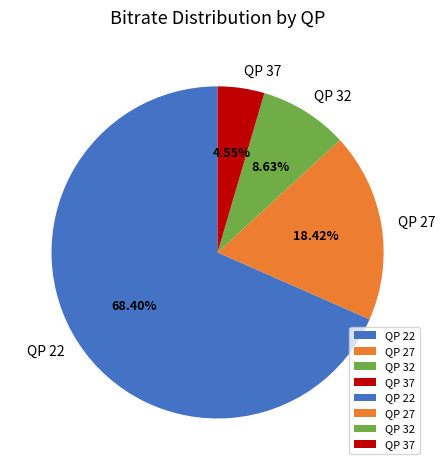

Combined, do QP 37 and QP 27 account for over 50%?

No